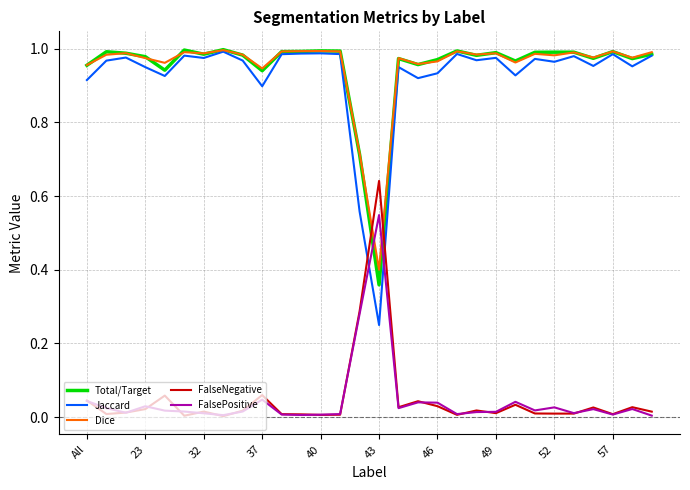

Which series has the largest range (max minus min)?

Jaccard